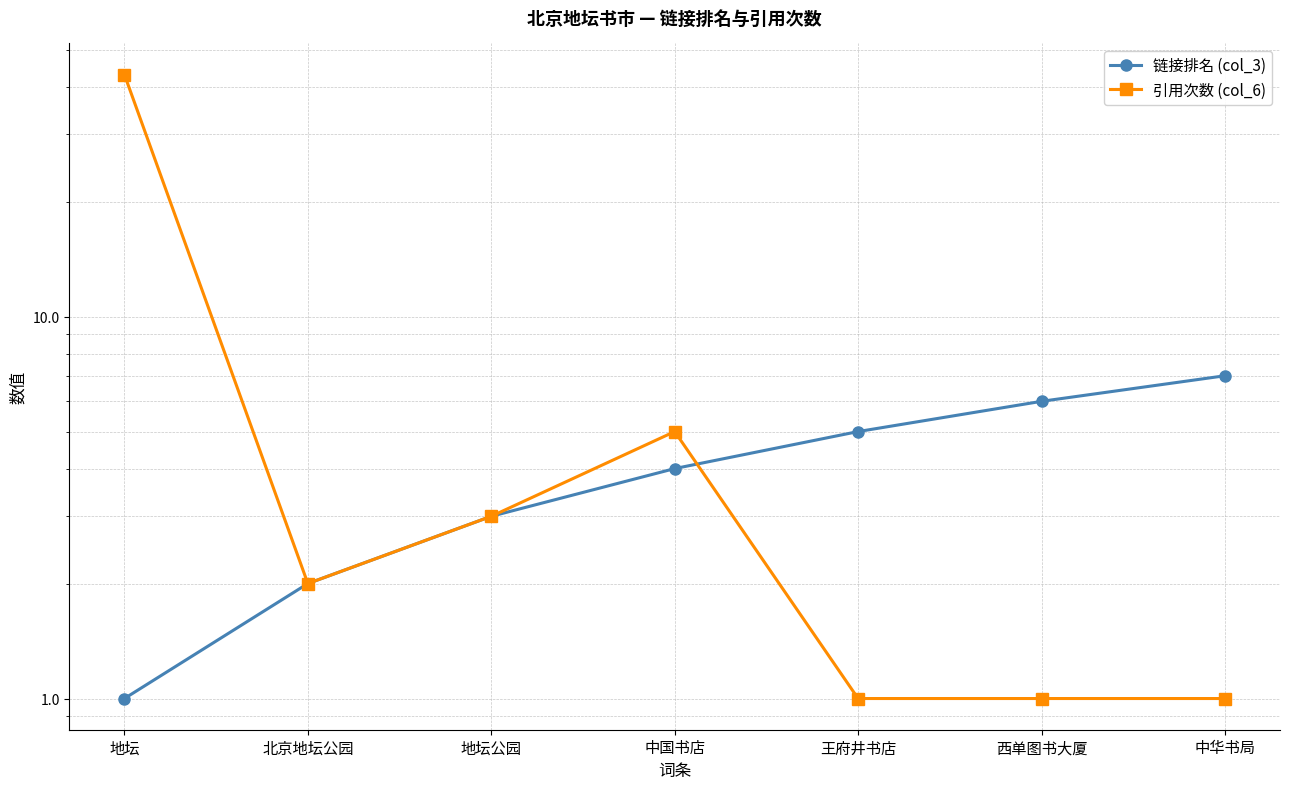

The 引用次数 (col_6) series shows 1 at 中华书局. True or false?

True